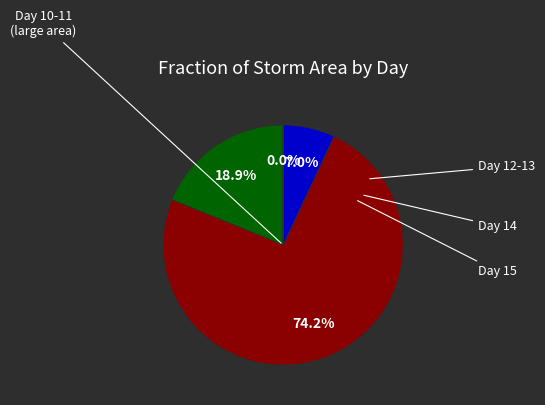

What is the largest slice in the pie chart?

12